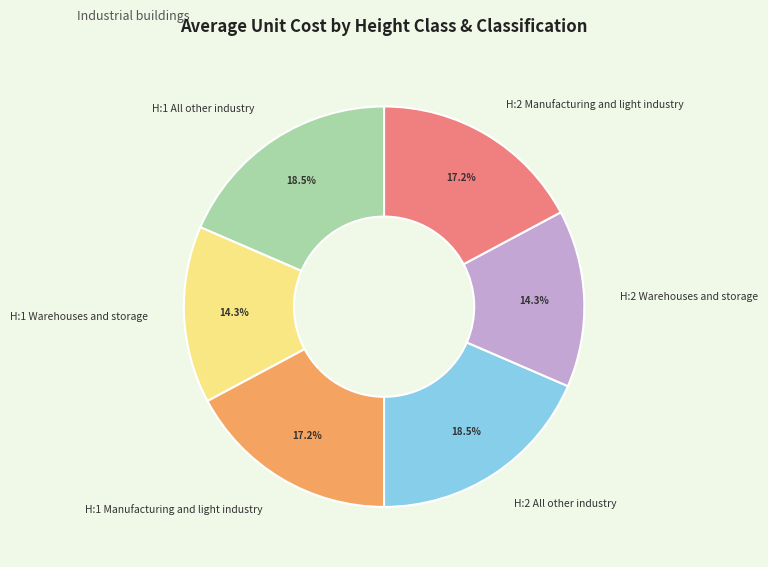

How much of the chart is everything except H:1 All other industry?

81.5%